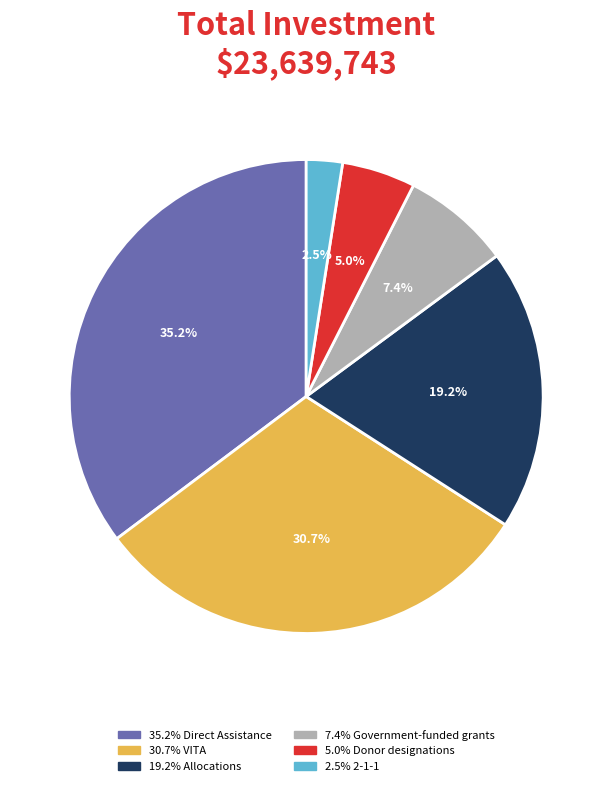

Is there any slice that represents more than half of the pie?

No